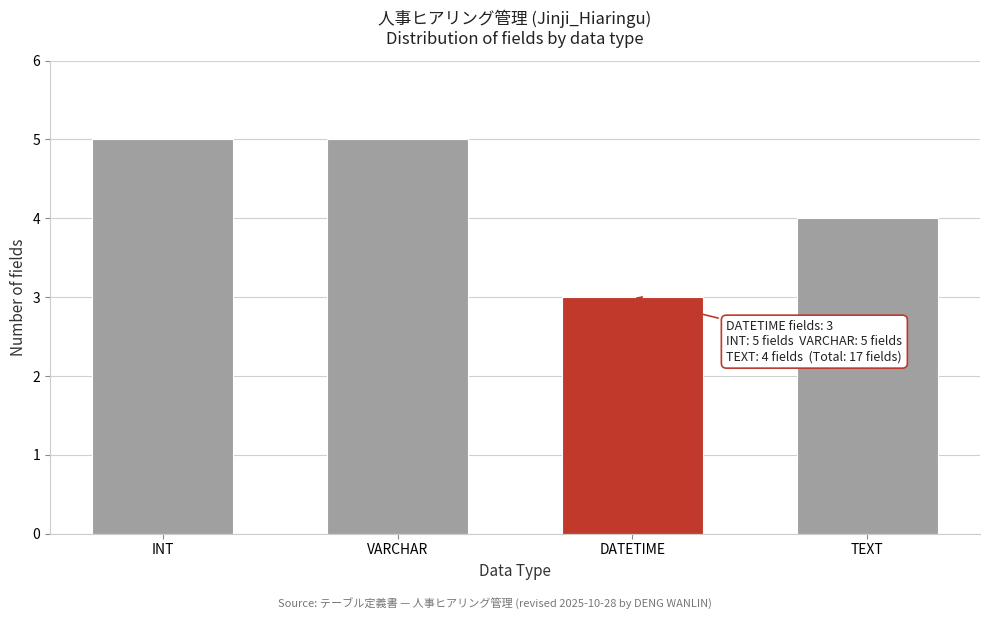

Reading left to right, list all the values displayed in this chart.

5	5	3	4